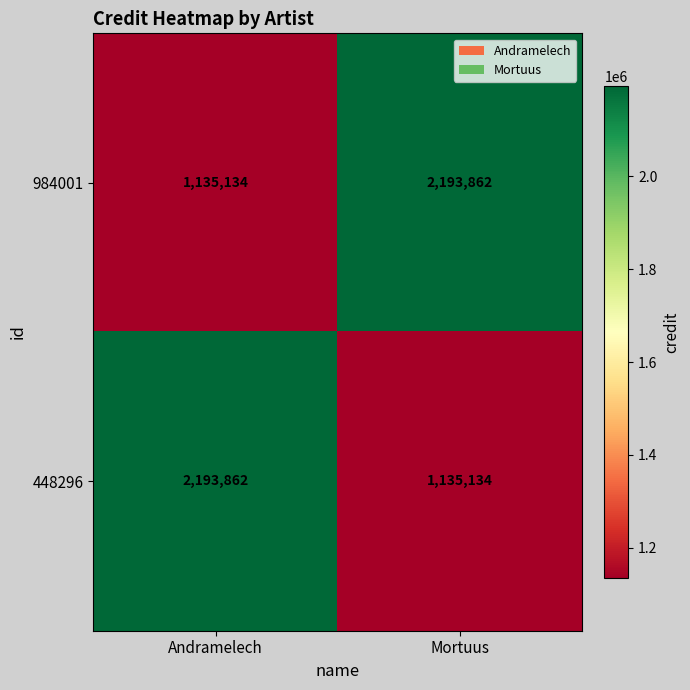

What value does the 984001 series have at Andramelech?

1135134